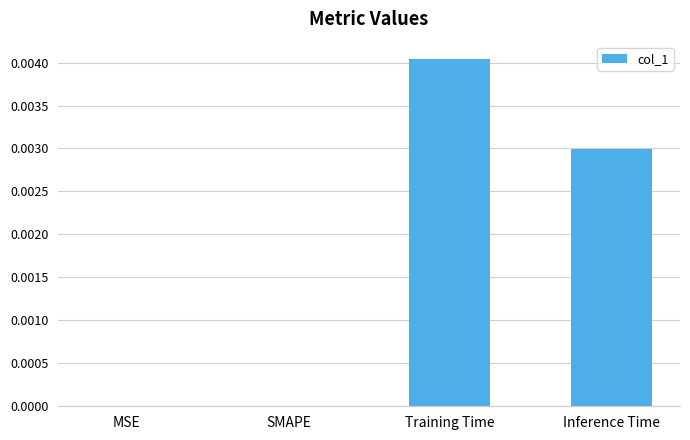

True or false: the data shows 0.0 at MSE.

True